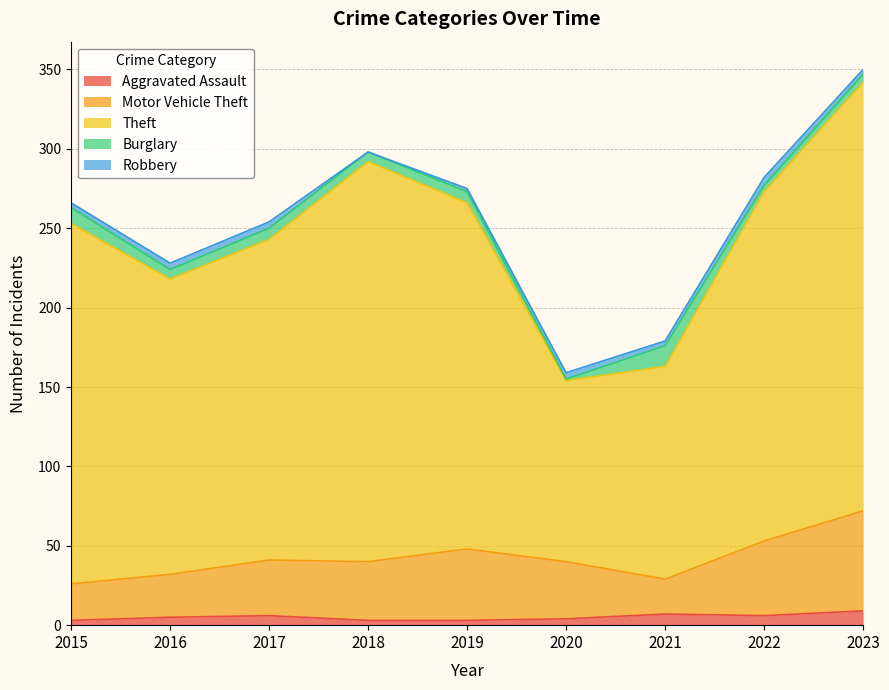

True or false: Aggravated Assault has a value of 3 at 2018.

True